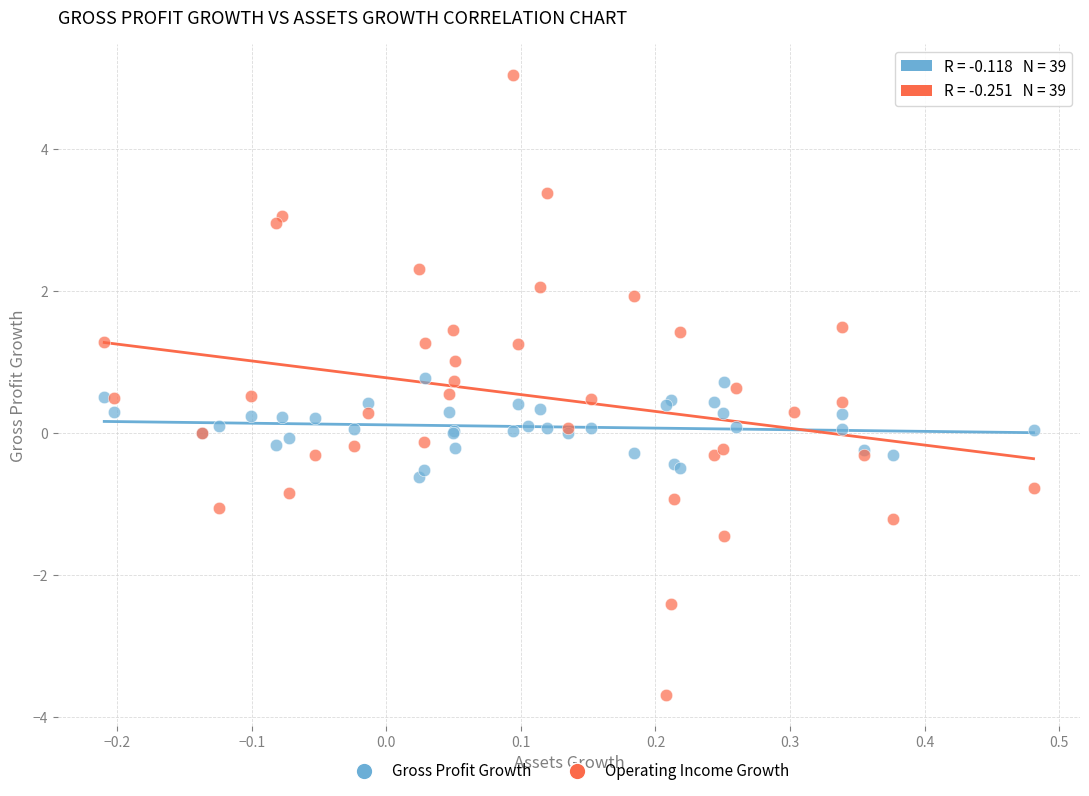

Which series contains the highest Y value?

Operating Income Growth